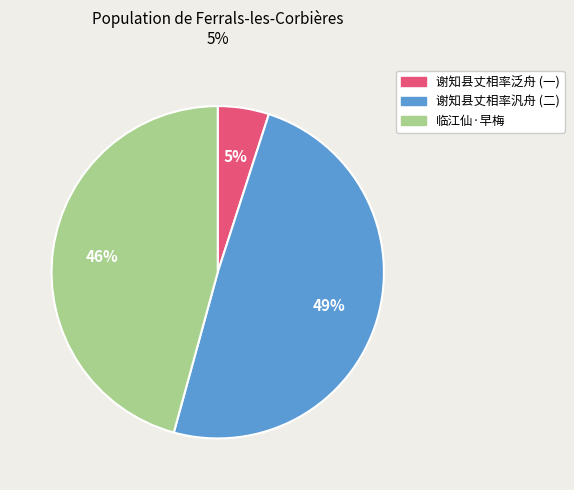

Which category has the smallest portion of the pie?

谢知县丈相率泛舟 (一)